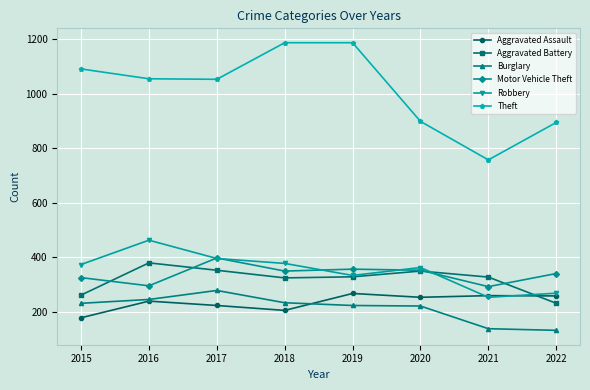

Count the number of data series in this chart.

6